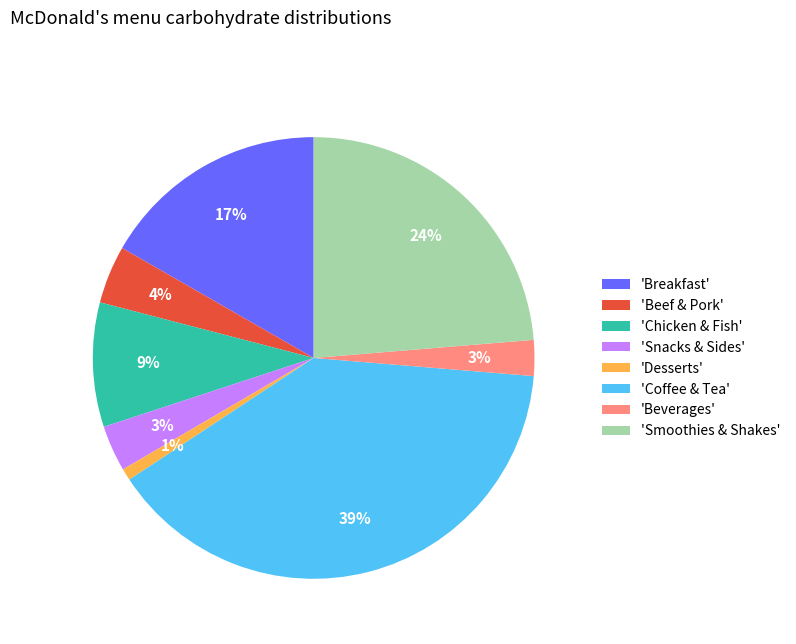

To the nearest percent, what percentage of the pie is 'Chicken & Fish'?

9%